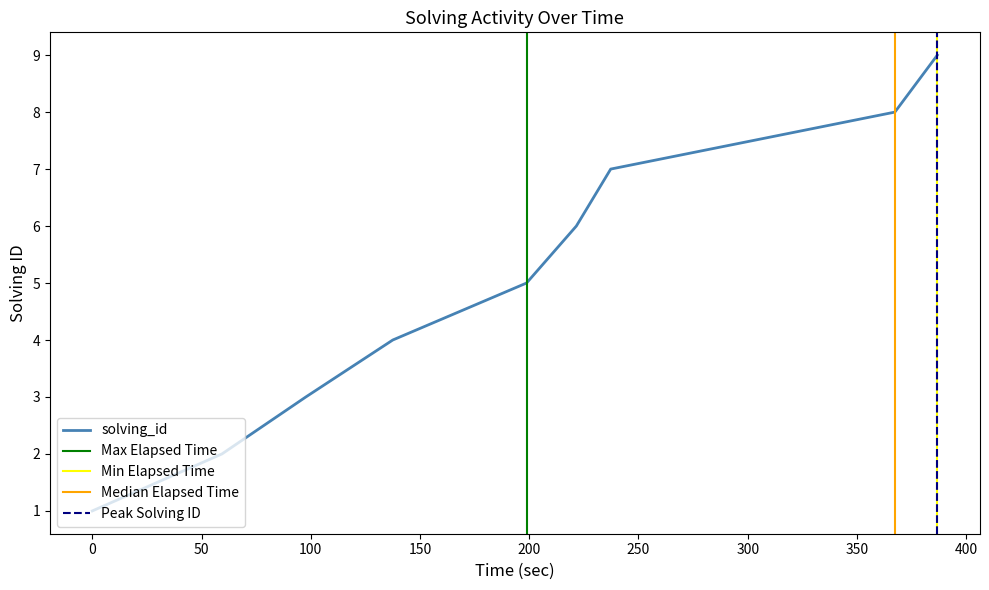

What is the value of the 1st point from the left?

1